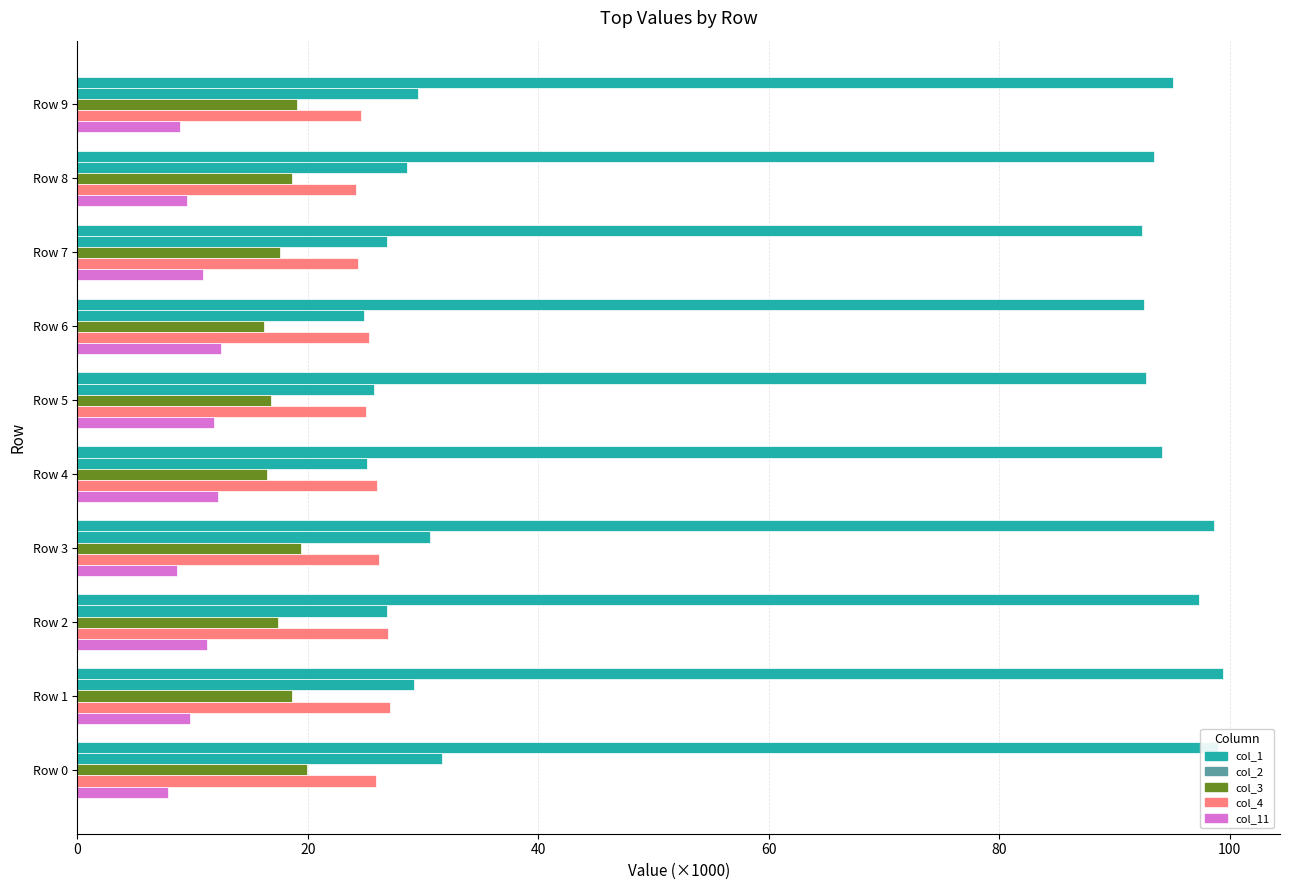

How many categories are shown in the chart?

10